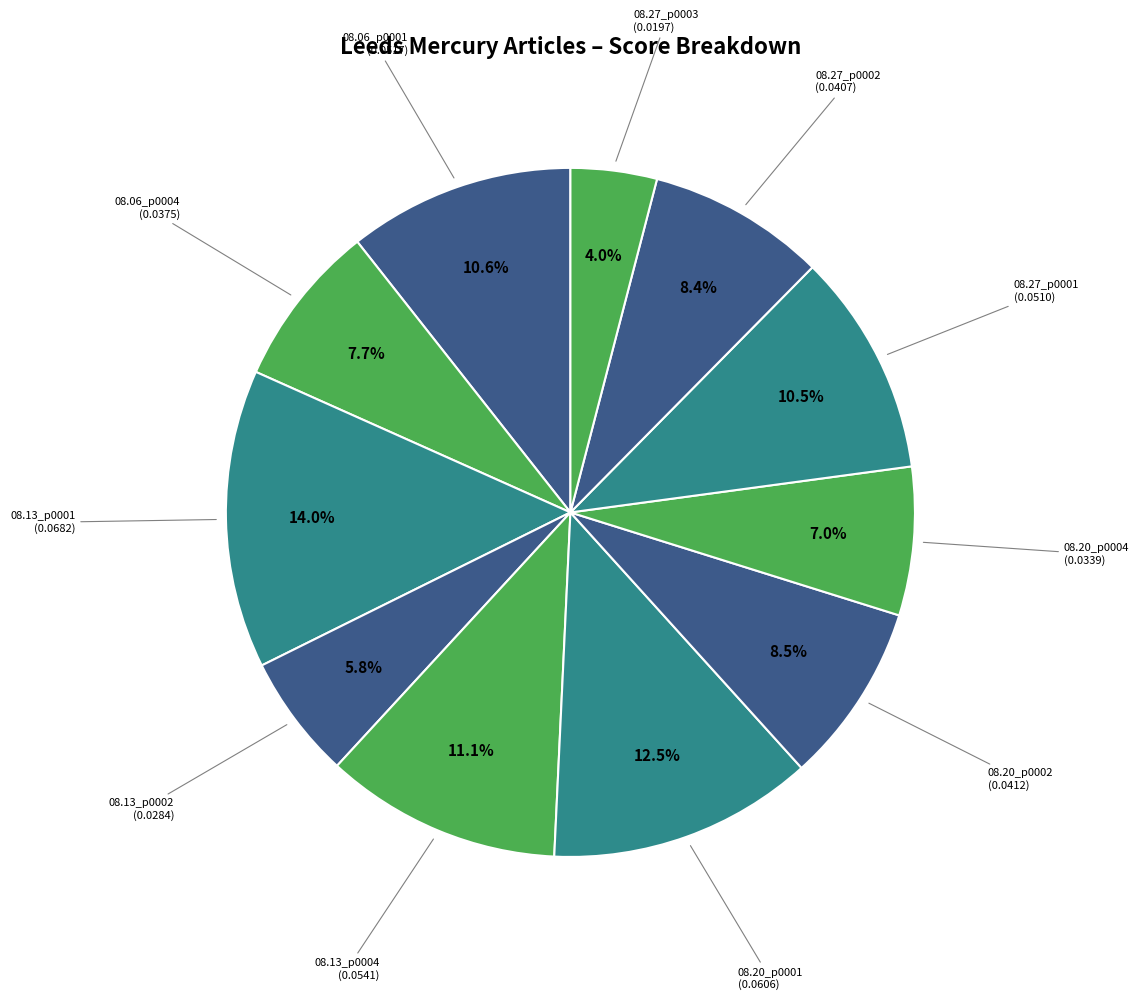

Which slice is the largest?

1808.08.13_LeedsMercury_0001